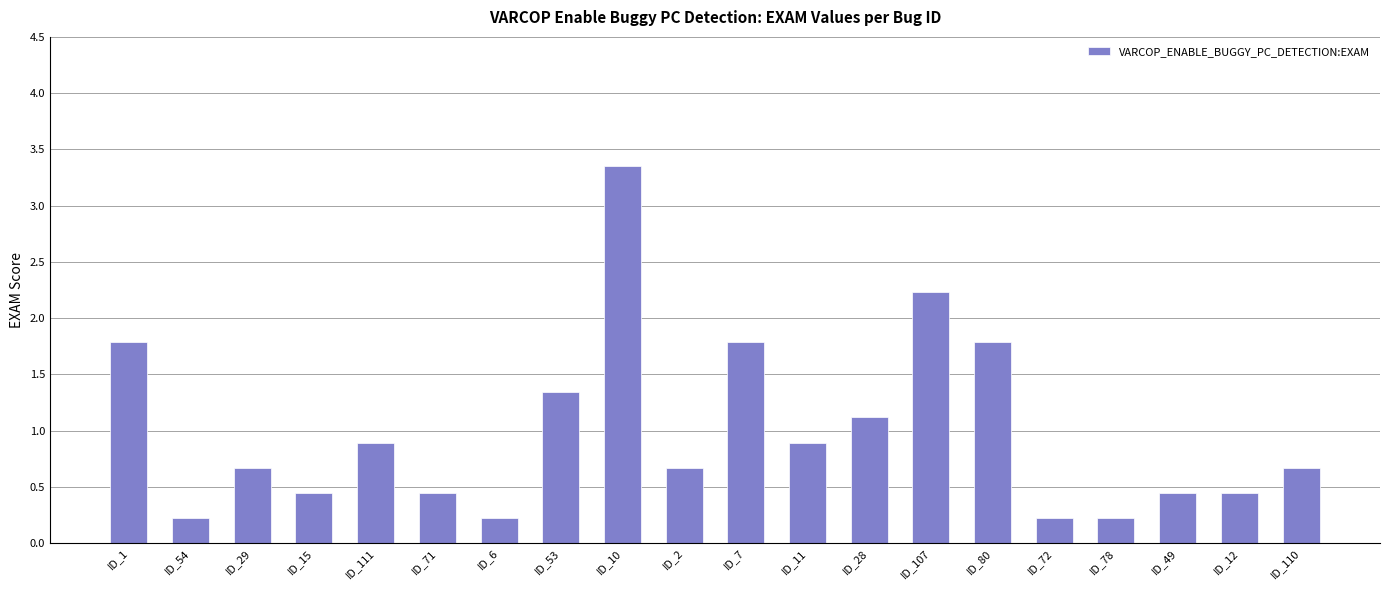

The chart shows a value of 0.2 at ID_72. True or false?

True